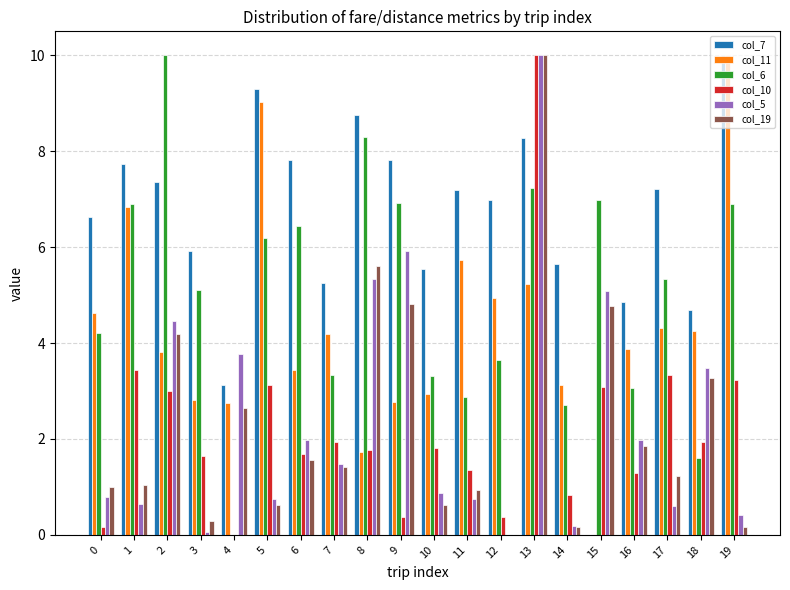

What is the greatest value displayed?

10.0